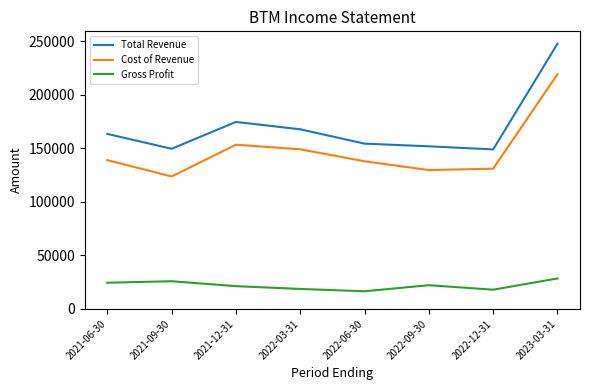

True or false: Gross Profit and Cost of Revenue cross at least once.

False